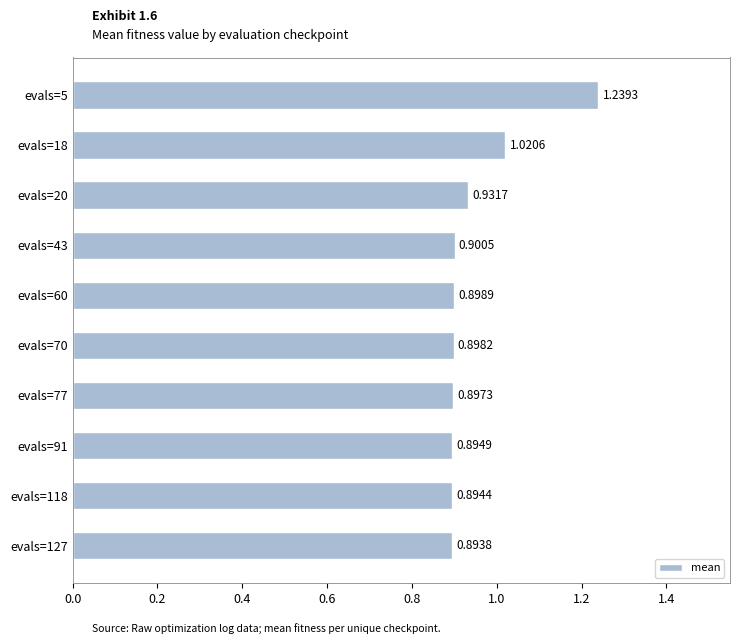

What is the sum of the values at evals=5 and evals=20?

2.2